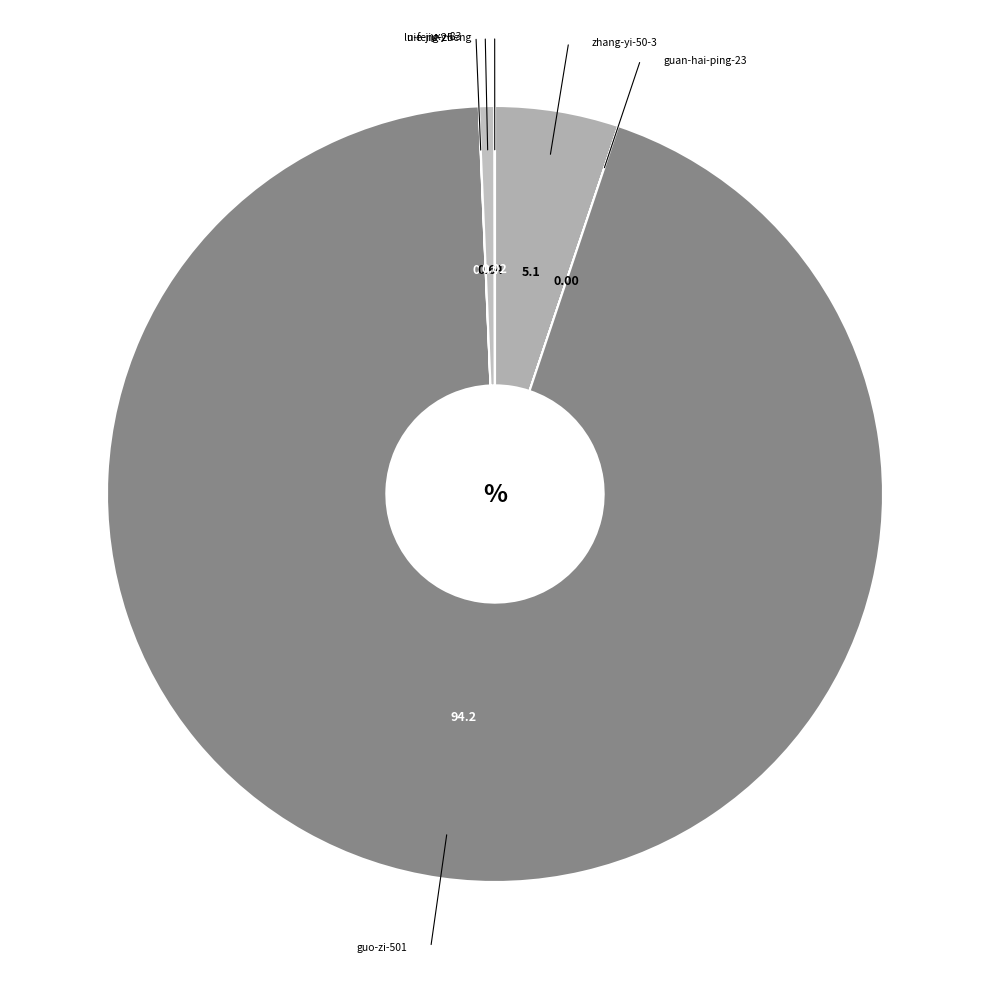

What is the largest slice in the pie chart?

guo-zi-501